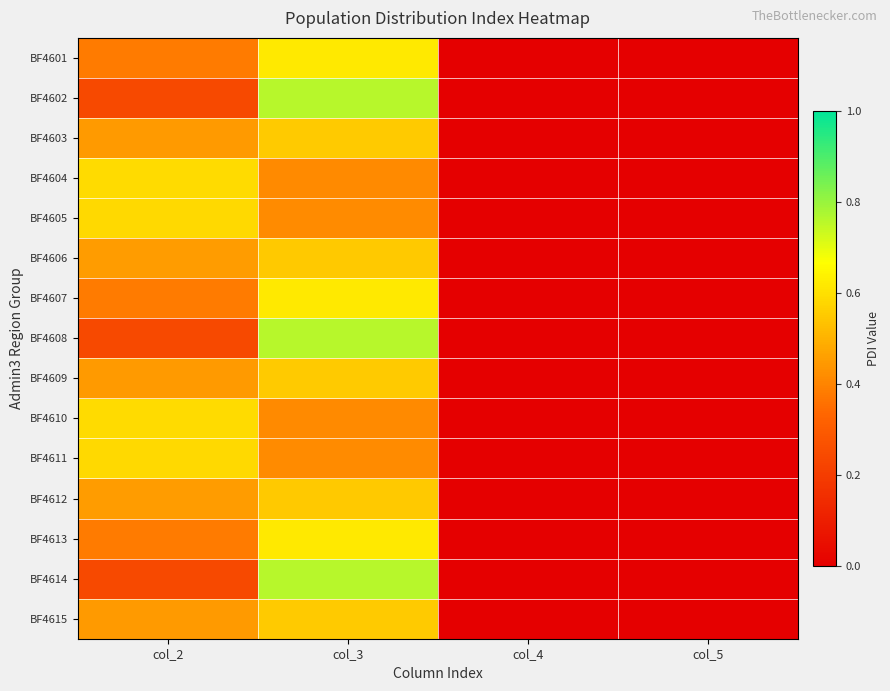

At which category is the sum across all series the highest?

col_3